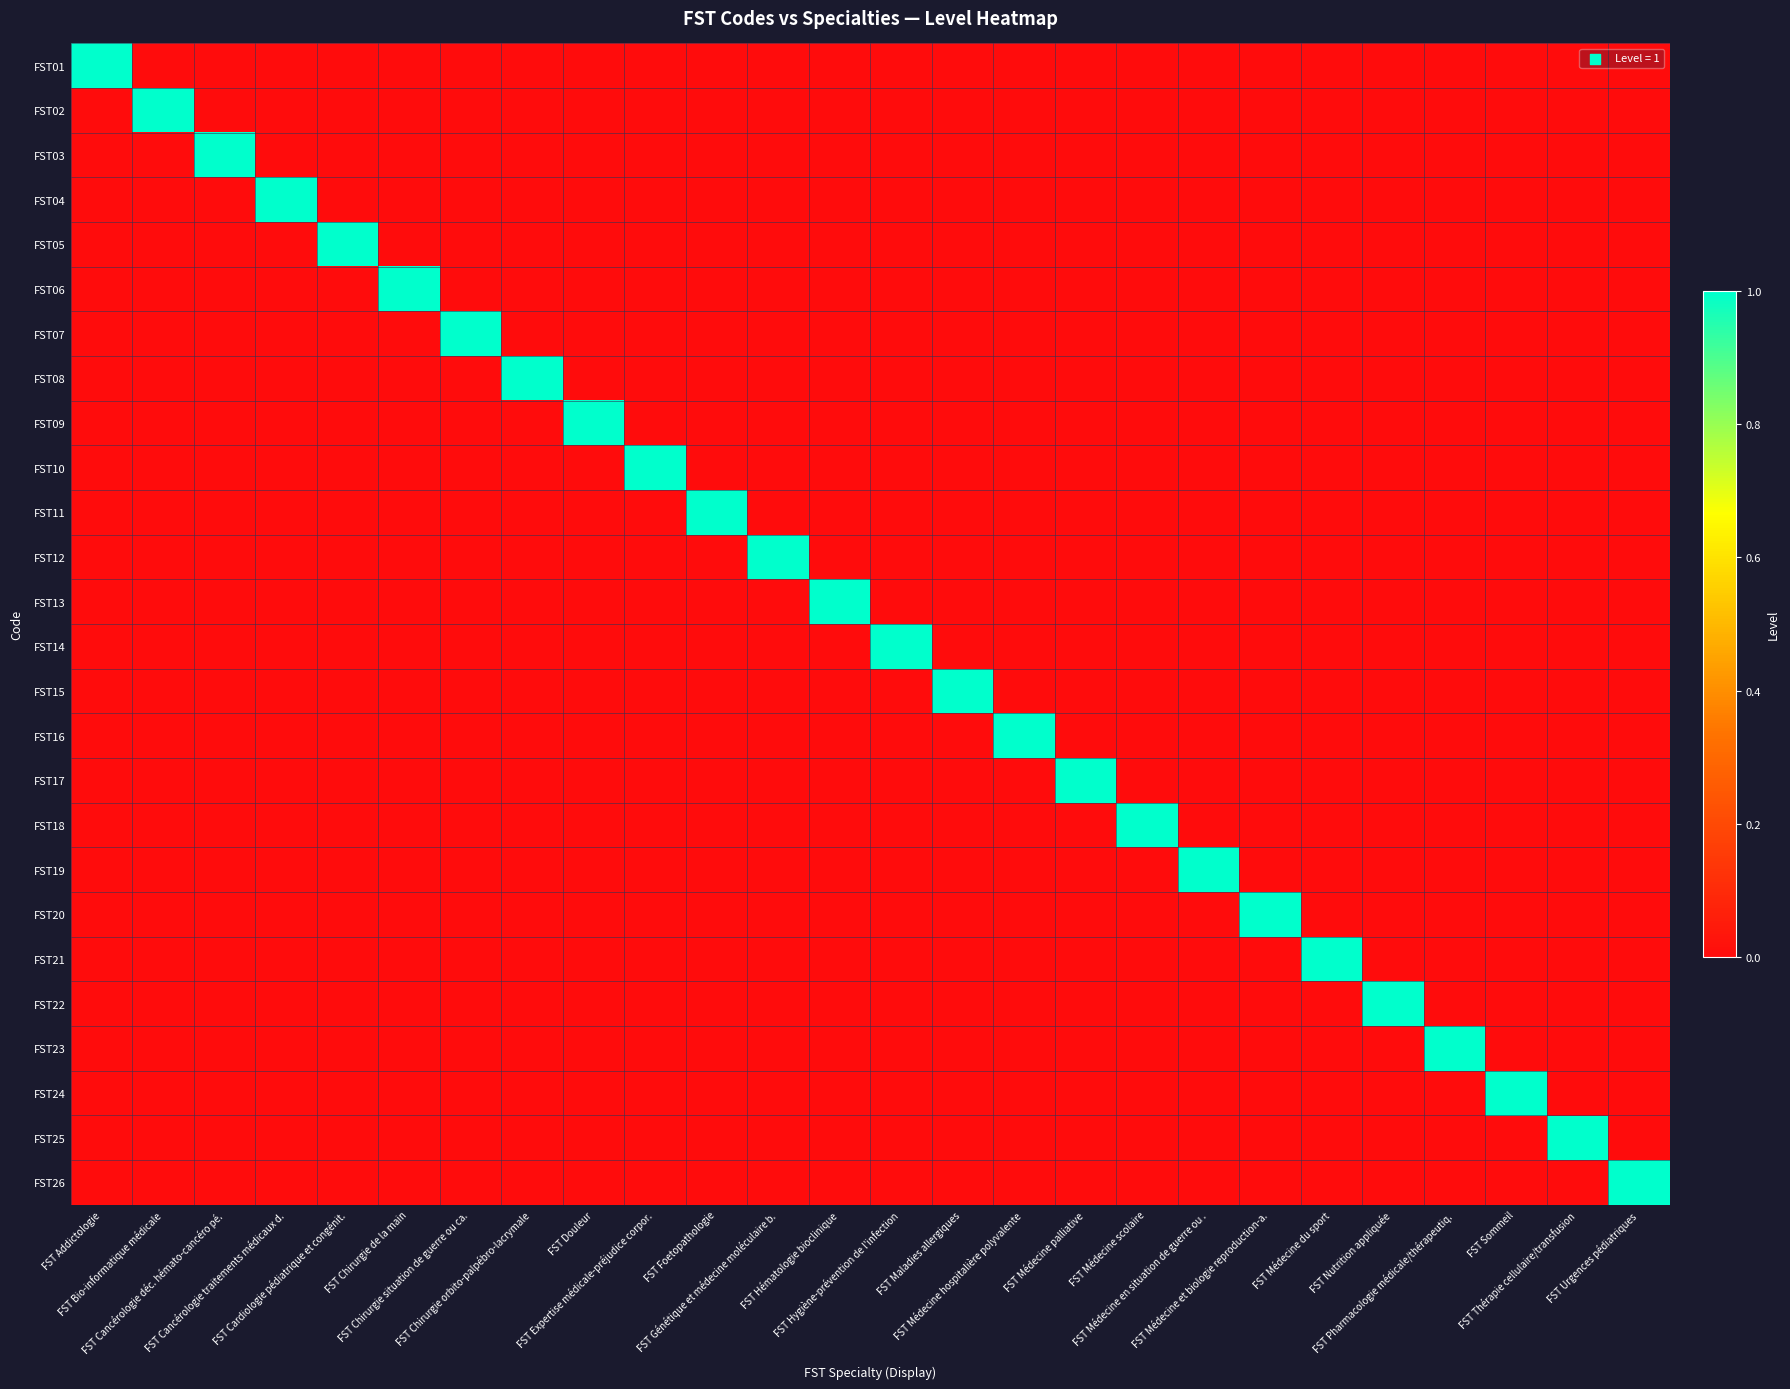

What is the spread (max minus min) of values at FST Hématologie bioclinique?

1